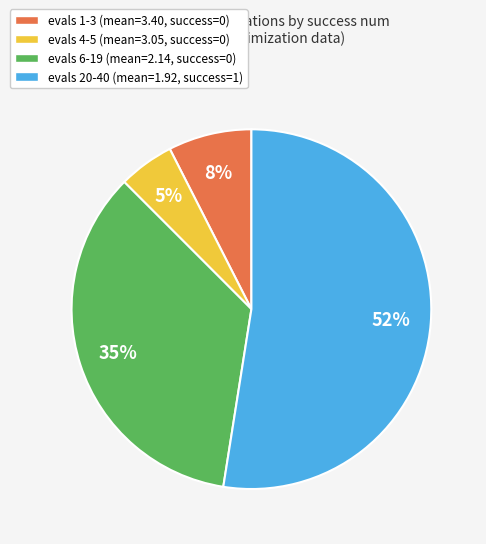

Which slice represents more than half of the pie?

evals 20-40 (mean=1.92, success=1)